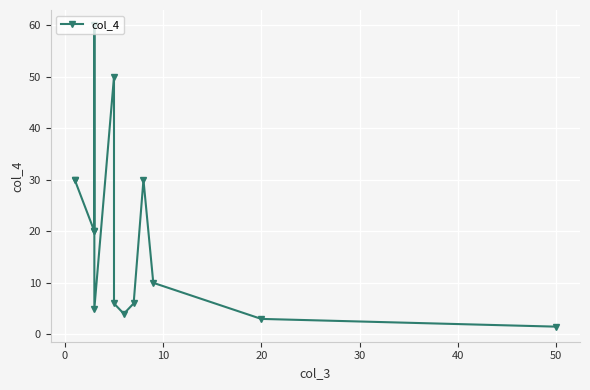

Count the number of data series in this chart.

1